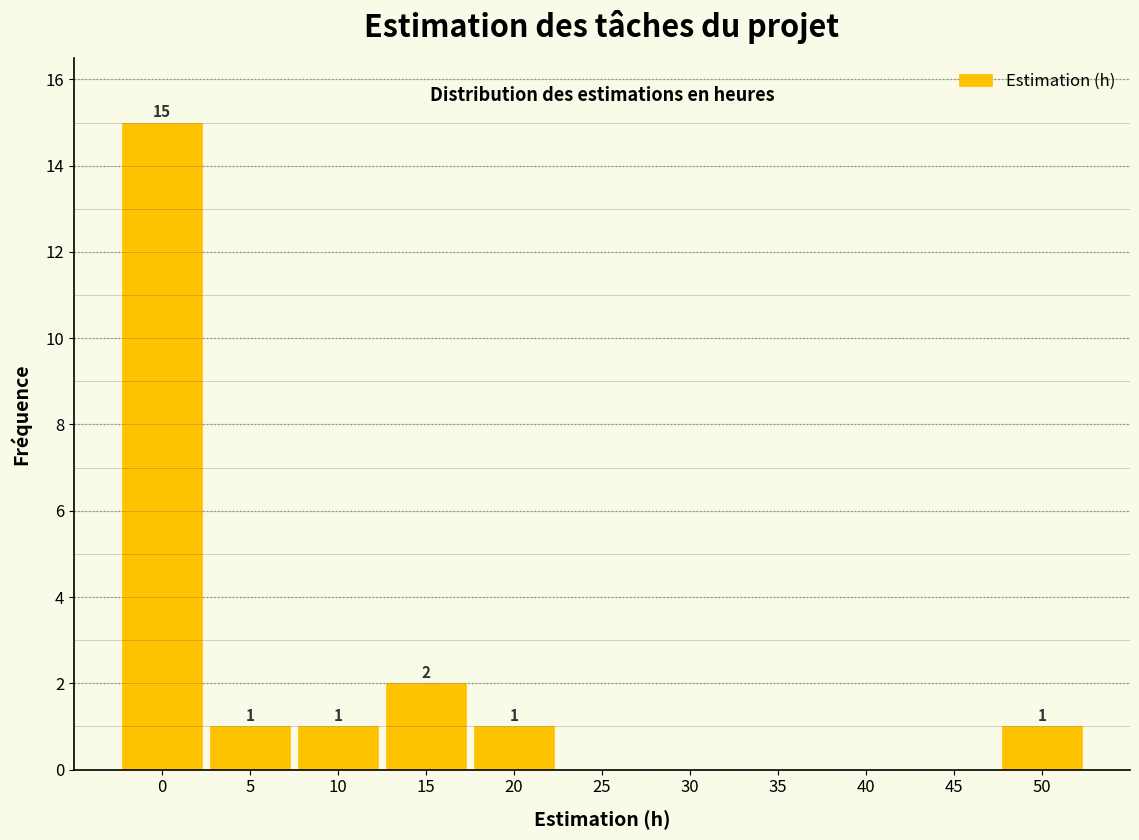

Reading left to right, extract all data points from this chart.

0=15	5=1	10=1	15=2	20=1	25=0	30=0	35=0	40=0	45=0	50=1